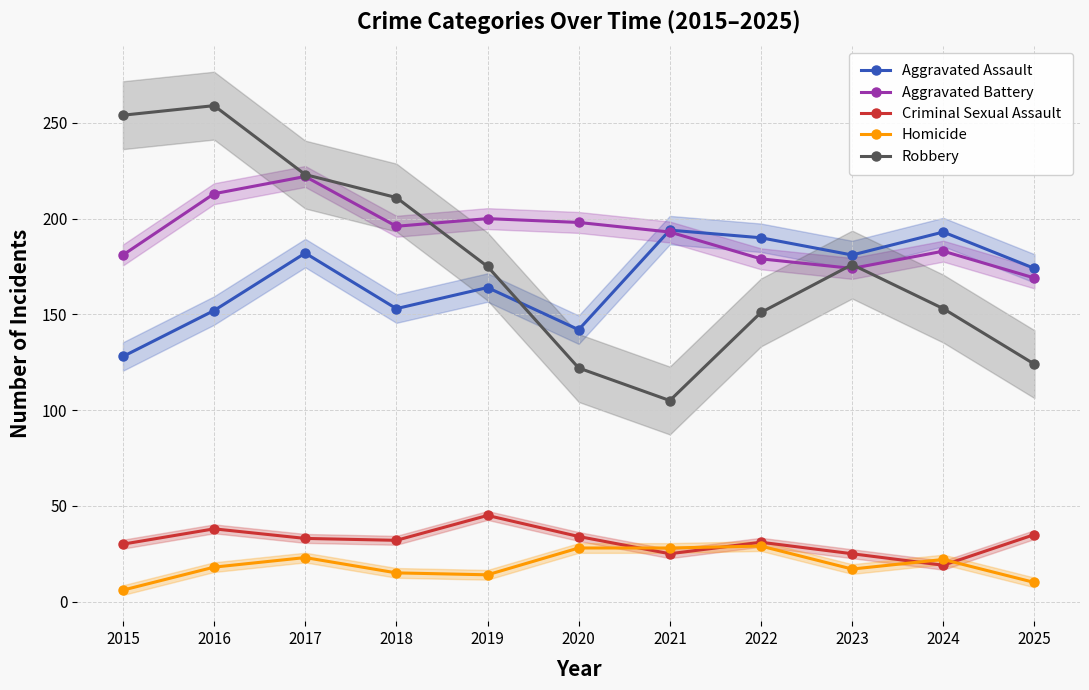

What is the difference between the maximum and second lowest values in the Criminal Sexual Assault series?

20